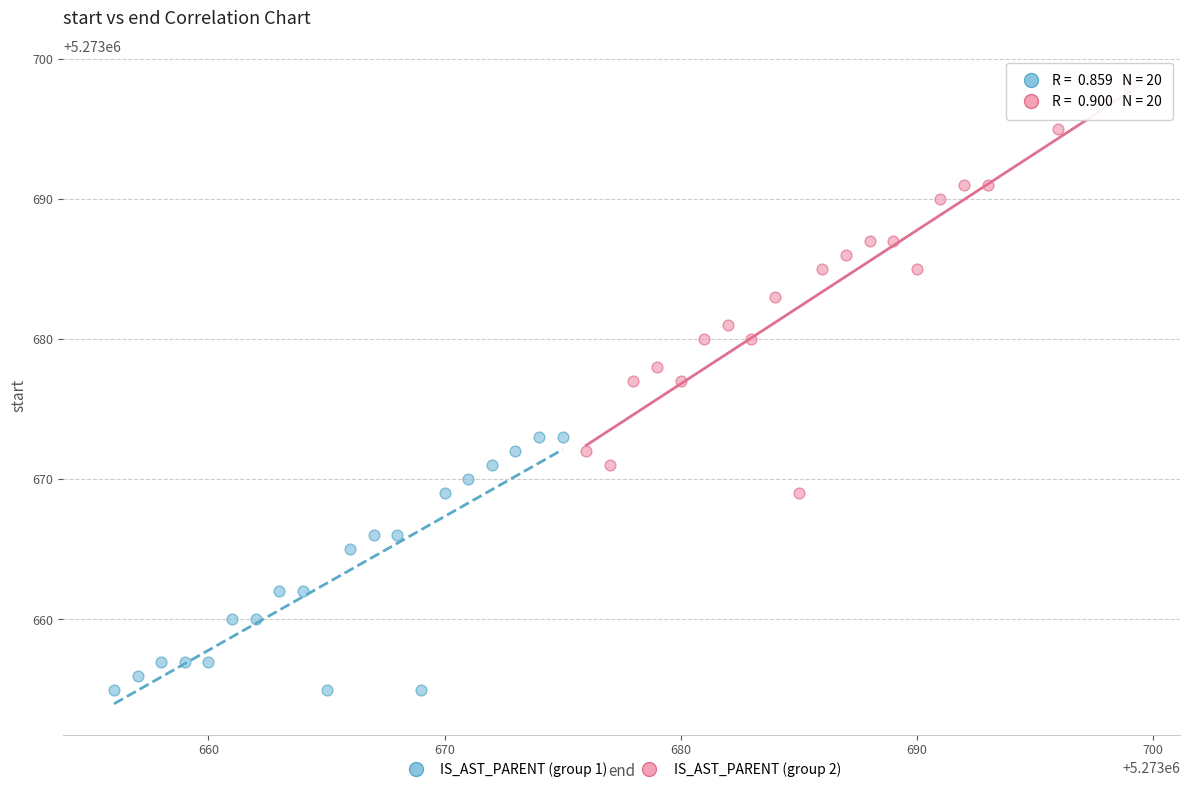

Which series reaches the maximum Y coordinate?

IS_AST_PARENT (group 2)